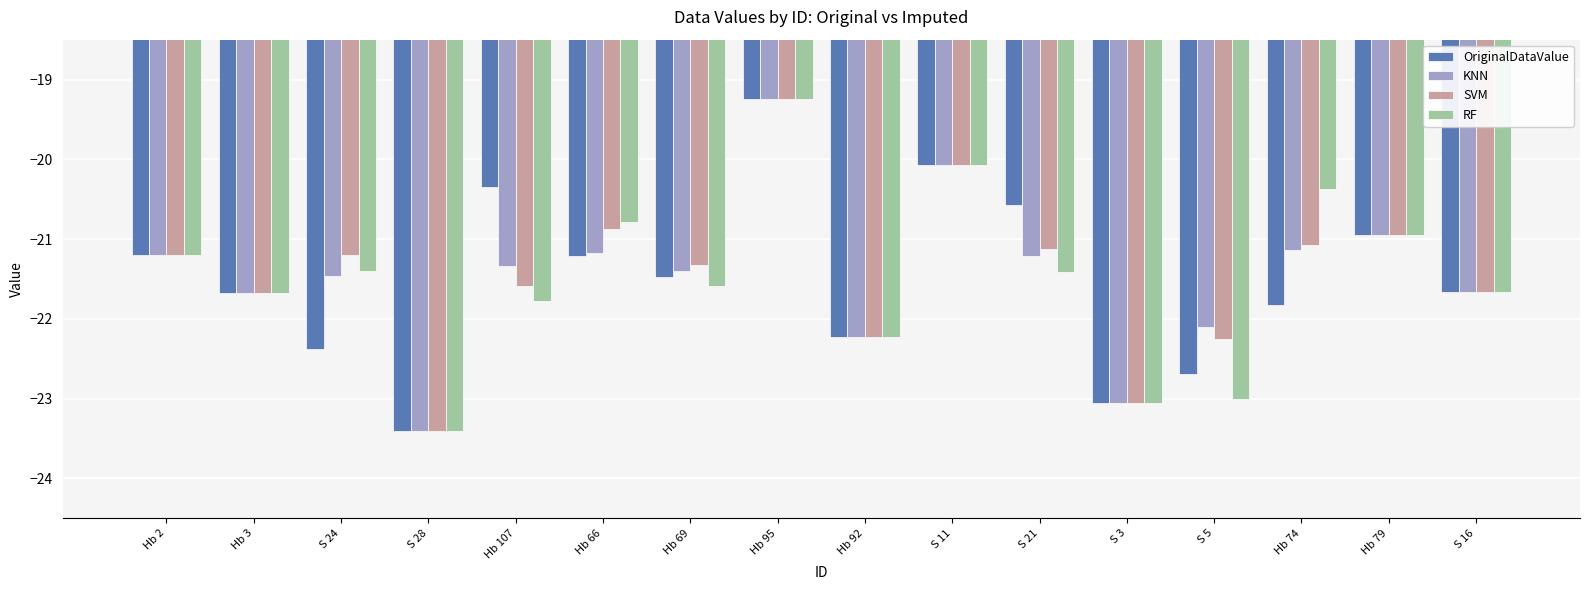

Which category has the highest value in the RF series?

Hb 95